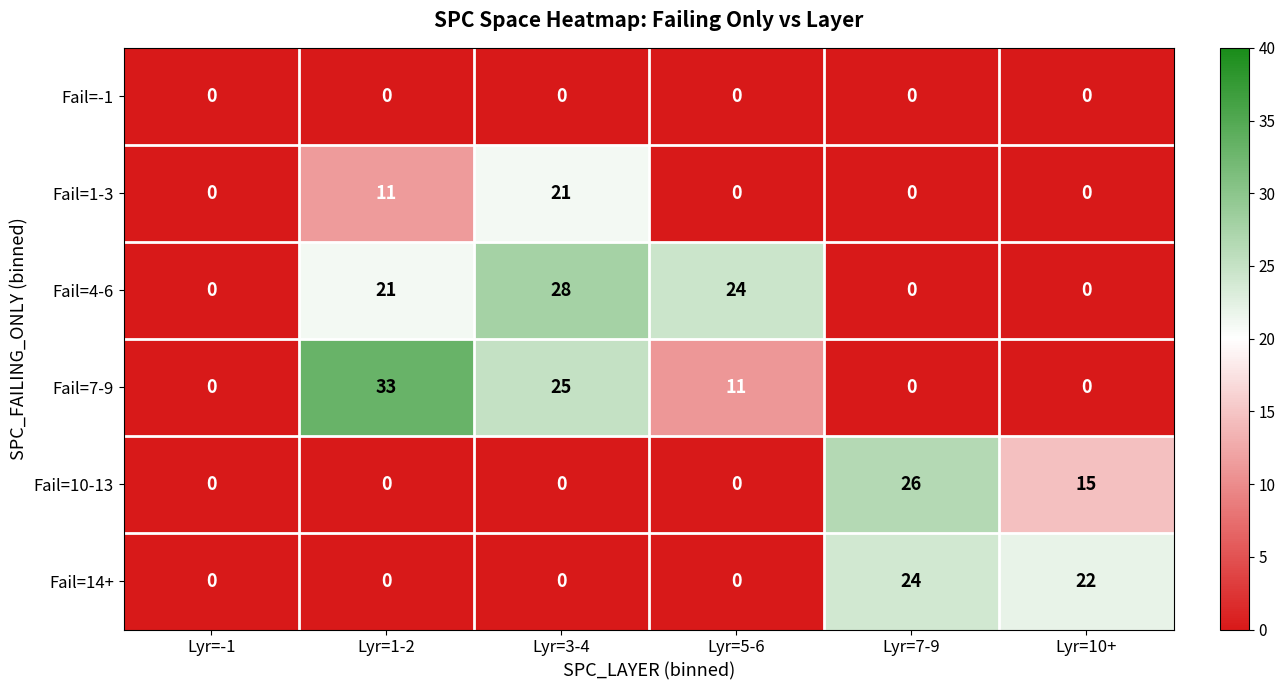

What is the difference between the highest and lowest values at Lyr=1-2?

33